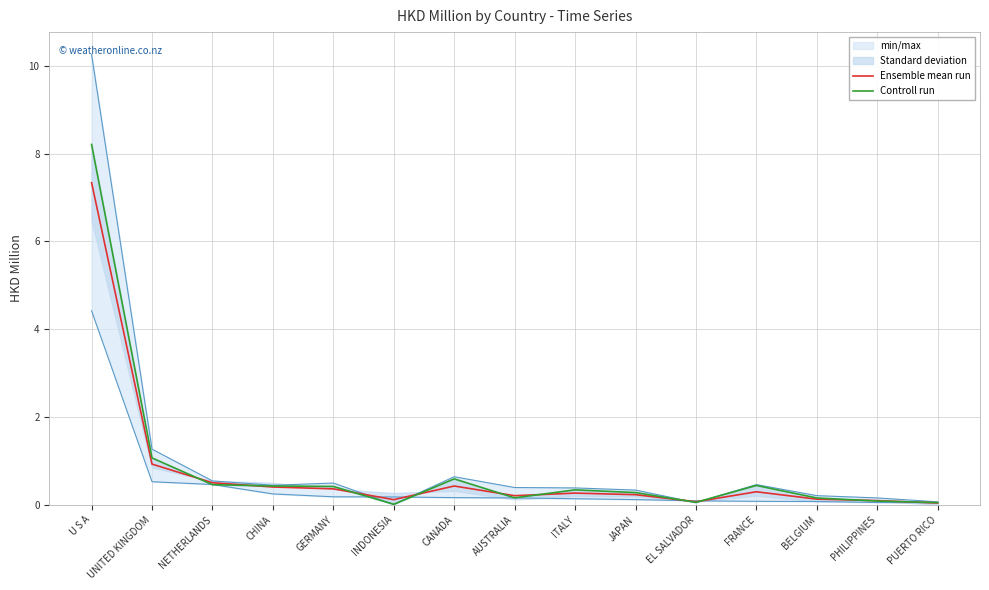

At which category does the chart reach its peak across all series?

U S A